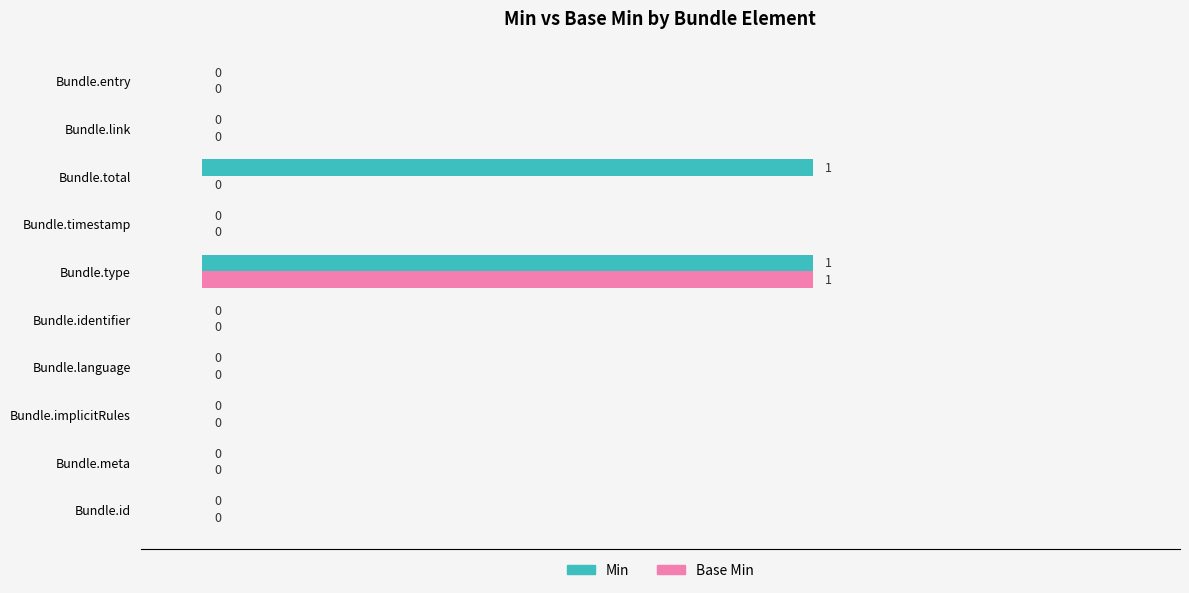

Between Bundle.total and Bundle.link, which series saw the biggest shift?

Min